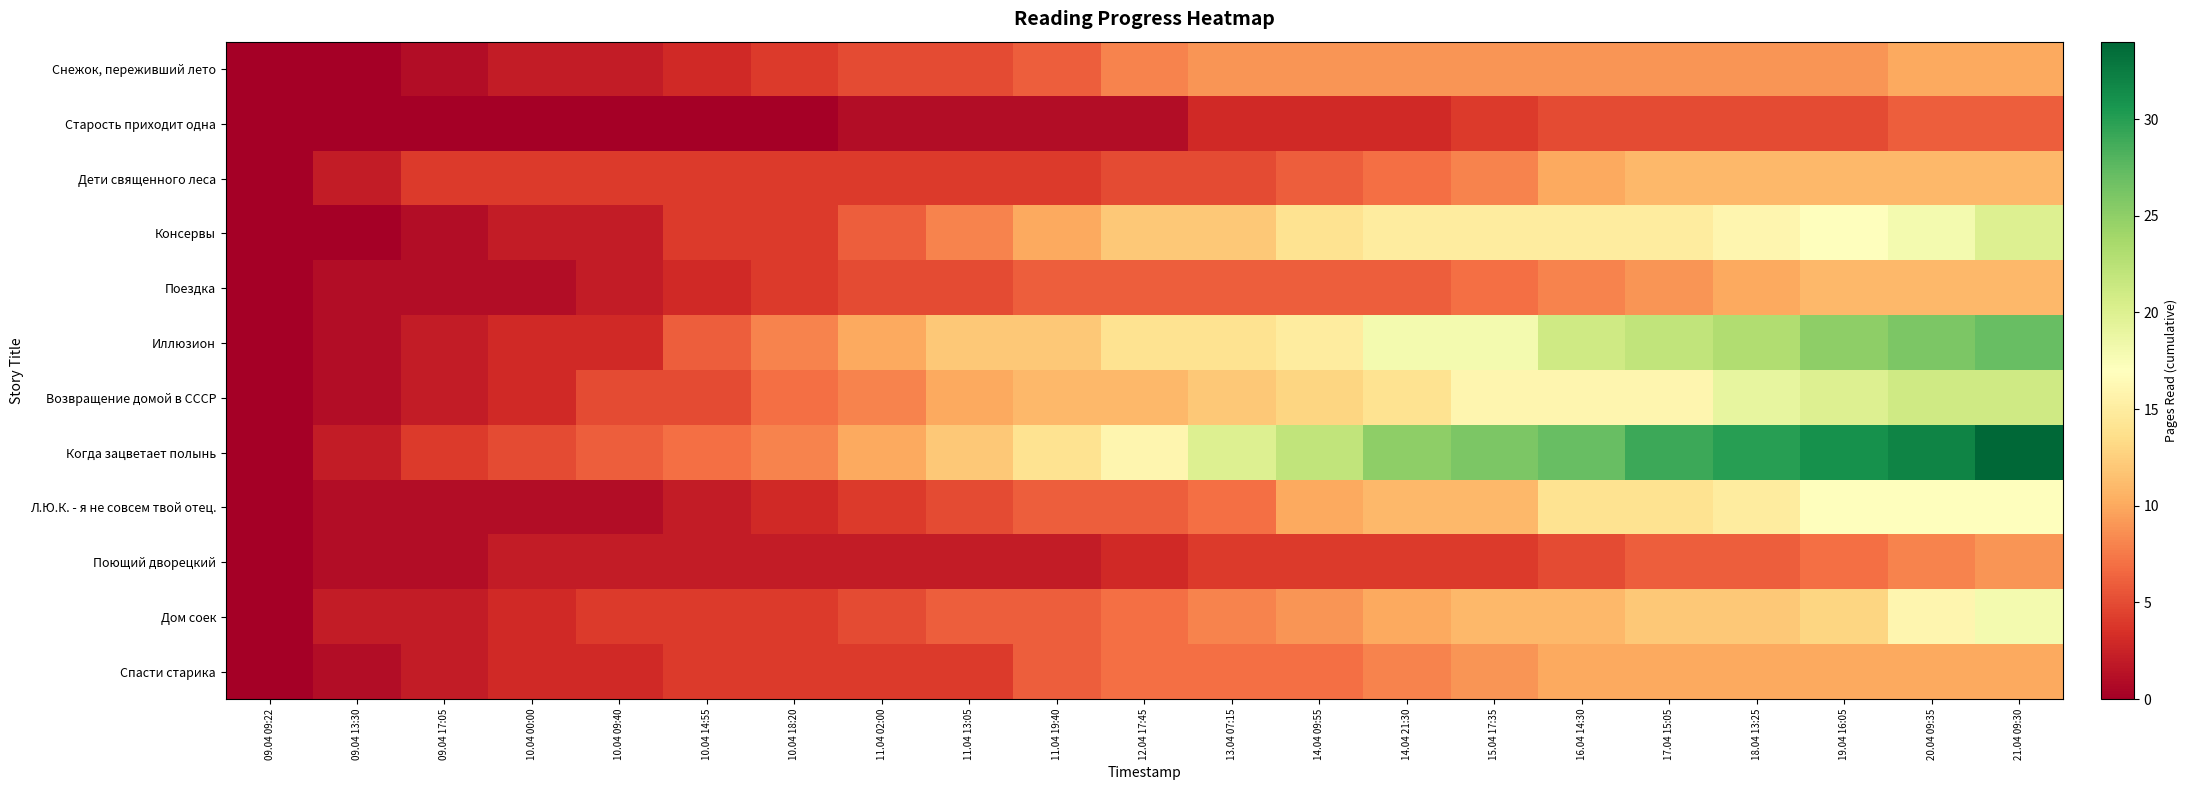

Reading left to right, transcribe all the data shown in this chart.

Снежок, переживший лето: 09.04 09:22=0	09.04 13:30=0	09.04 17:05=1	10.04 00:00=2	10.04 09:40=2	10.04 14:55=3	10.04 18:20=4	11.04 02:00=5	11.04 13:05=5	11.04 19:40=6	12.04 17:45=8	13.04 07:15=9	14.04 09:55=9	14.04 21:30=9	15.04 17:35=9	16.04 14:30=9	17.04 15:05=9	18.04 13:25=9	19.04 16:05=9	20.04 09:35=10	21.04 09:30=10
Старость приходит одна: 09.04 09:22=0	09.04 13:30=0	09.04 17:05=0	10.04 00:00=0	10.04 09:40=0	10.04 14:55=0	10.04 18:20=0	11.04 02:00=1	11.04 13:05=1	11.04 19:40=1	12.04 17:45=1	13.04 07:15=3	14.04 09:55=3	14.04 21:30=3	15.04 17:35=4	16.04 14:30=5	17.04 15:05=5	18.04 13:25=5	19.04 16:05=5	20.04 09:35=6	21.04 09:30=6
Дети священного леса: 09.04 09:22=0	09.04 13:30=2	09.04 17:05=4	10.04 00:00=4	10.04 09:40=4	10.04 14:55=4	10.04 18:20=4	11.04 02:00=4	11.04 13:05=4	11.04 19:40=4	12.04 17:45=5	13.04 07:15=5	14.04 09:55=6	14.04 21:30=7	15.04 17:35=8	16.04 14:30=10	17.04 15:05=11	18.04 13:25=11	19.04 16:05=11	20.04 09:35=11	21.04 09:30=11
Консервы: 09.04 09:22=0	09.04 13:30=0	09.04 17:05=1	10.04 00:00=2	10.04 09:40=2	10.04 14:55=4	10.04 18:20=4	11.04 02:00=6	11.04 13:05=8	11.04 19:40=10	12.04 17:45=12	13.04 07:15=12	14.04 09:55=14	14.04 21:30=15	15.04 17:35=15	16.04 14:30=15	17.04 15:05=15	18.04 13:25=16	19.04 16:05=17	20.04 09:35=18	21.04 09:30=20
Поездка: 09.04 09:22=0	09.04 13:30=1	09.04 17:05=1	10.04 00:00=1	10.04 09:40=2	10.04 14:55=3	10.04 18:20=4	11.04 02:00=5	11.04 13:05=5	11.04 19:40=6	12.04 17:45=6	13.04 07:15=6	14.04 09:55=6	14.04 21:30=6	15.04 17:35=7	16.04 14:30=8	17.04 15:05=9	18.04 13:25=10	19.04 16:05=11	20.04 09:35=11	21.04 09:30=11
Иллюзион: 09.04 09:22=0	09.04 13:30=1	09.04 17:05=2	10.04 00:00=3	10.04 09:40=3	10.04 14:55=6	10.04 18:20=8	11.04 02:00=10	11.04 13:05=12	11.04 19:40=12	12.04 17:45=14	13.04 07:15=14	14.04 09:55=15	14.04 21:30=18	15.04 17:35=18	16.04 14:30=21	17.04 15:05=22	18.04 13:25=23	19.04 16:05=25	20.04 09:35=26	21.04 09:30=27
Возвращение домой в СССР: 09.04 09:22=0	09.04 13:30=1	09.04 17:05=2	10.04 00:00=3	10.04 09:40=5	10.04 14:55=5	10.04 18:20=7	11.04 02:00=8	11.04 13:05=10	11.04 19:40=11	12.04 17:45=11	13.04 07:15=12	14.04 09:55=13	14.04 21:30=14	15.04 17:35=16	16.04 14:30=16	17.04 15:05=16	18.04 13:25=19	19.04 16:05=20	20.04 09:35=21	21.04 09:30=21
Когда зацветает полынь: 09.04 09:22=0	09.04 13:30=2	09.04 17:05=4	10.04 00:00=5	10.04 09:40=6	10.04 14:55=7	10.04 18:20=8	11.04 02:00=10	11.04 13:05=12	11.04 19:40=14	12.04 17:45=16	13.04 07:15=20	14.04 09:55=22	14.04 21:30=25	15.04 17:35=26	16.04 14:30=27	17.04 15:05=29	18.04 13:25=30	19.04 16:05=31	20.04 09:35=32	21.04 09:30=34
Л.Ю.К. - я не совсем твой отец.: 09.04 09:22=0	09.04 13:30=1	09.04 17:05=1	10.04 00:00=1	10.04 09:40=1	10.04 14:55=2	10.04 18:20=3	11.04 02:00=4	11.04 13:05=5	11.04 19:40=6	12.04 17:45=6	13.04 07:15=7	14.04 09:55=10	14.04 21:30=11	15.04 17:35=11	16.04 14:30=14	17.04 15:05=14	18.04 13:25=15	19.04 16:05=17	20.04 09:35=17	21.04 09:30=17
Поющий дворецкий: 09.04 09:22=0	09.04 13:30=1	09.04 17:05=1	10.04 00:00=2	10.04 09:40=2	10.04 14:55=2	10.04 18:20=2	11.04 02:00=2	11.04 13:05=2	11.04 19:40=2	12.04 17:45=3	13.04 07:15=4	14.04 09:55=4	14.04 21:30=4	15.04 17:35=4	16.04 14:30=5	17.04 15:05=6	18.04 13:25=6	19.04 16:05=7	20.04 09:35=8	21.04 09:30=9
Дом соек: 09.04 09:22=0	09.04 13:30=2	09.04 17:05=2	10.04 00:00=3	10.04 09:40=4	10.04 14:55=4	10.04 18:20=4	11.04 02:00=5	11.04 13:05=6	11.04 19:40=6	12.04 17:45=7	13.04 07:15=8	14.04 09:55=9	14.04 21:30=10	15.04 17:35=11	16.04 14:30=11	17.04 15:05=12	18.04 13:25=12	19.04 16:05=13	20.04 09:35=16	21.04 09:30=18
Спасти старика: 09.04 09:22=0	09.04 13:30=1	09.04 17:05=2	10.04 00:00=3	10.04 09:40=3	10.04 14:55=4	10.04 18:20=4	11.04 02:00=4	11.04 13:05=4	11.04 19:40=6	12.04 17:45=7	13.04 07:15=7	14.04 09:55=7	14.04 21:30=8	15.04 17:35=9	16.04 14:30=10	17.04 15:05=10	18.04 13:25=10	19.04 16:05=10	20.04 09:35=10	21.04 09:30=10